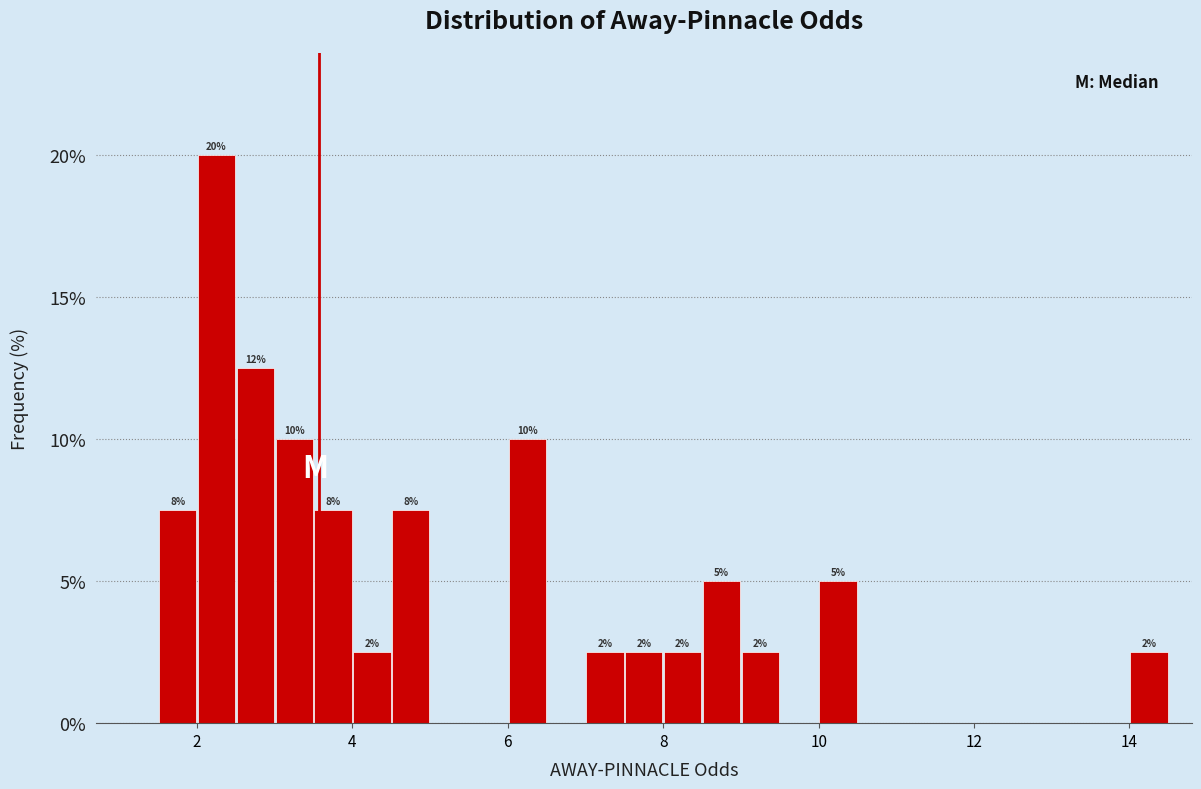

Around what value on the x-axis is the tallest bar? Give the approximate position of its centre, as read against the axis.

2.2